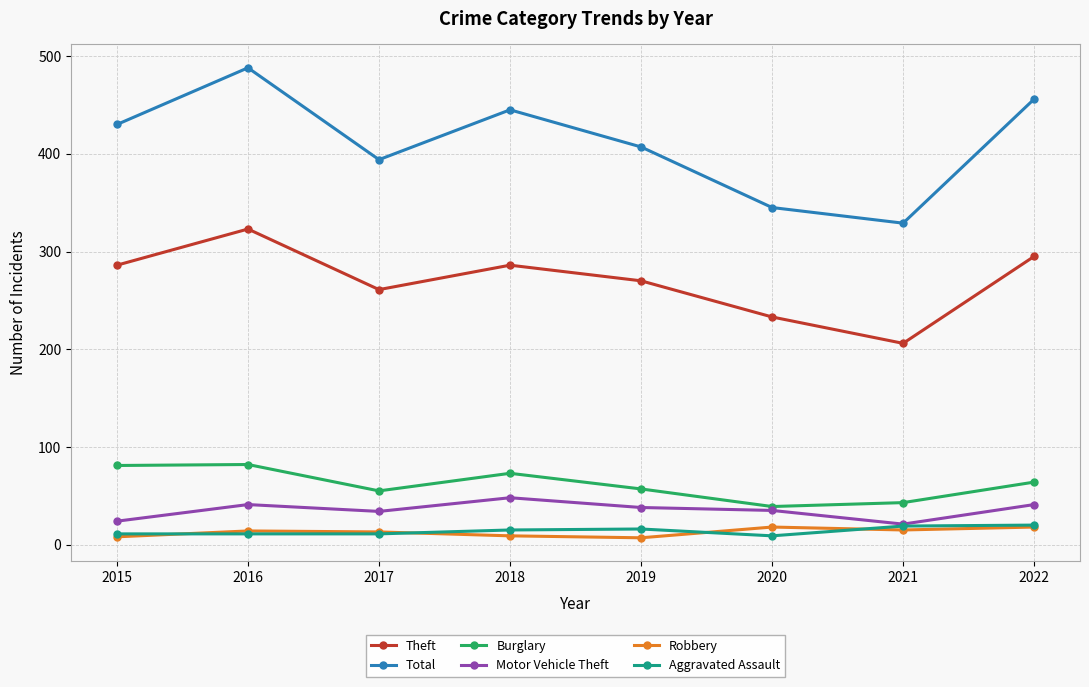

Does the chart have visible grid lines?

Yes